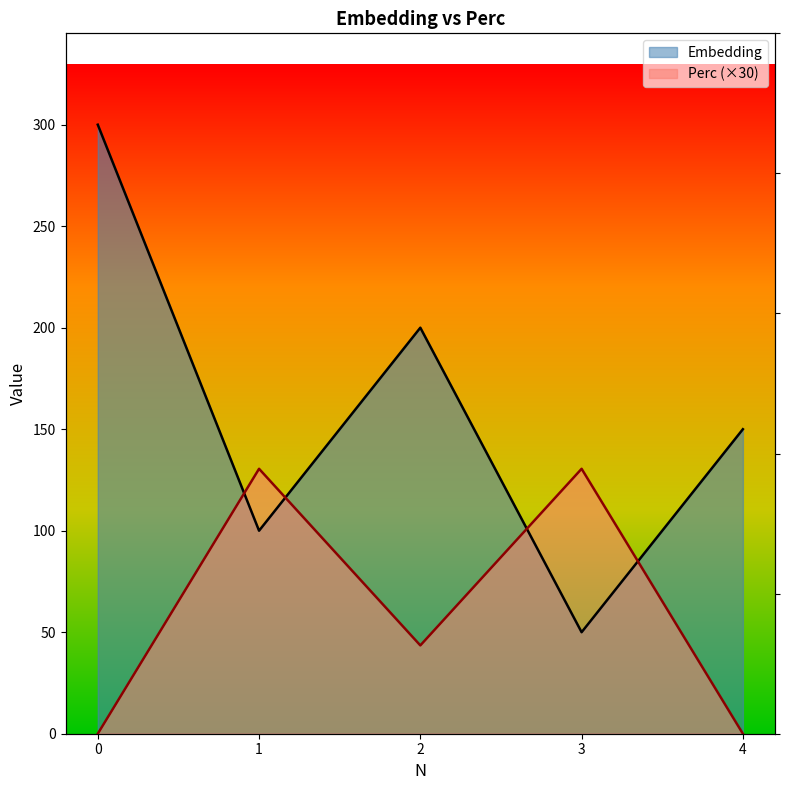

At how many categories does at least one series exceed 214?

1